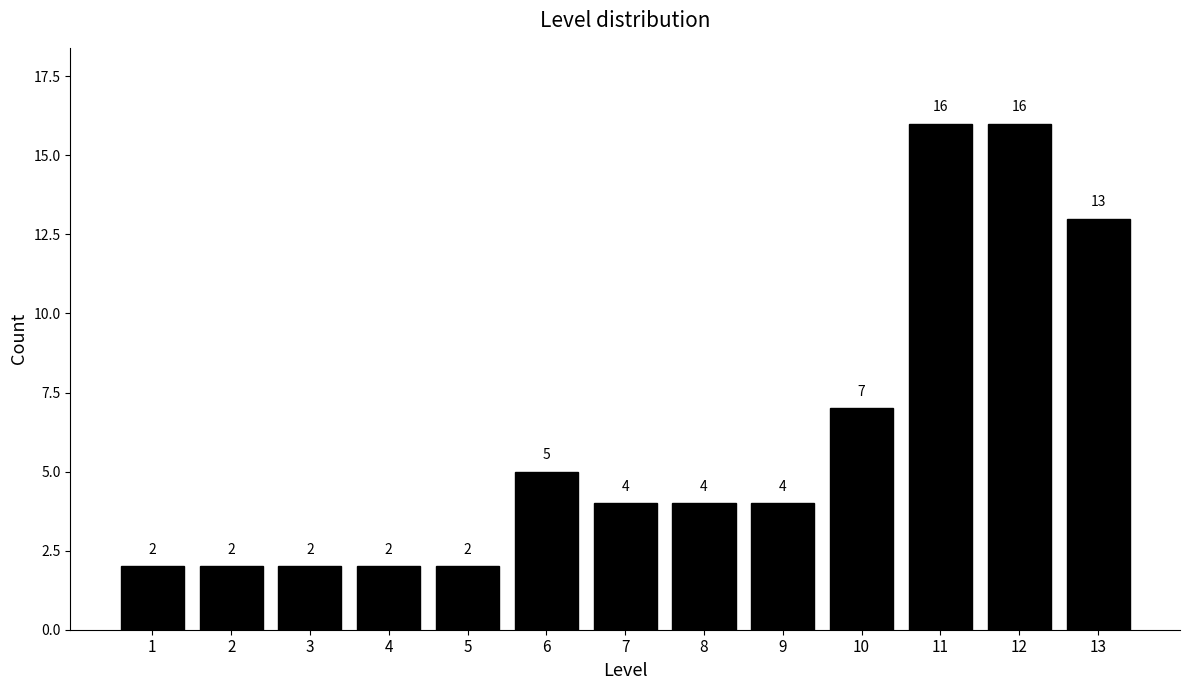

Reading left to right, extract all data points from this chart.

2	2	2	2	2	5	4	4	4	7	16	16	13